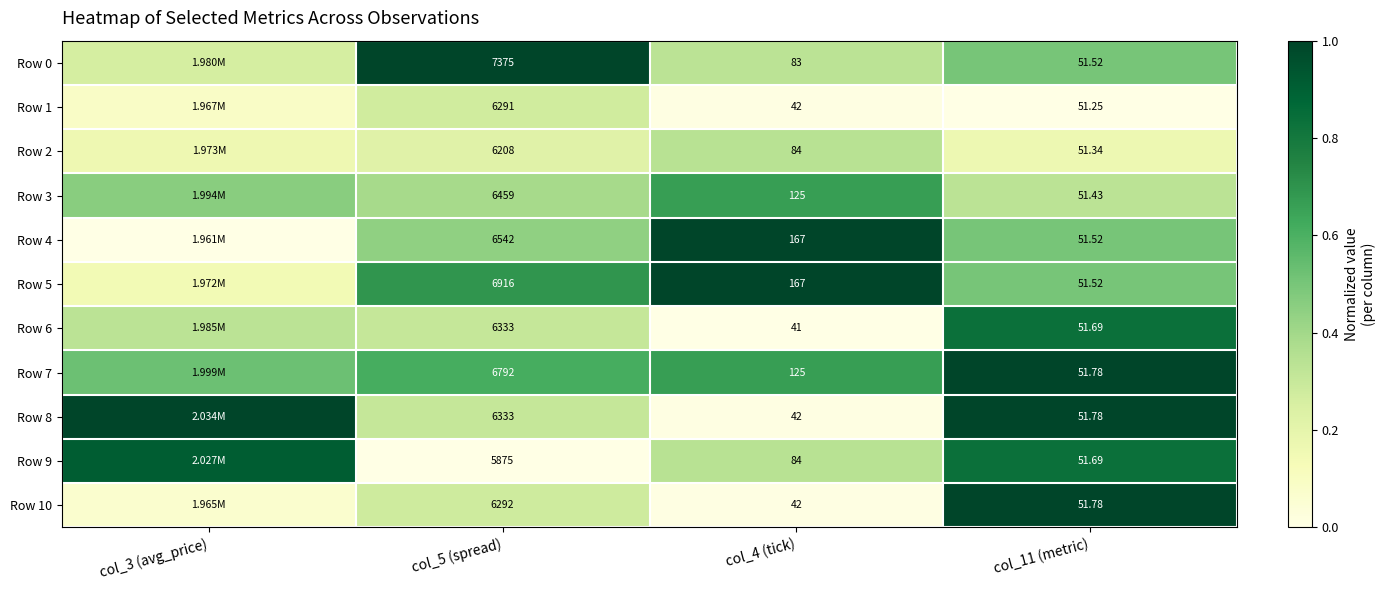

The value of Row 9 at col_4 (tick) is 0.2. True or false?

False